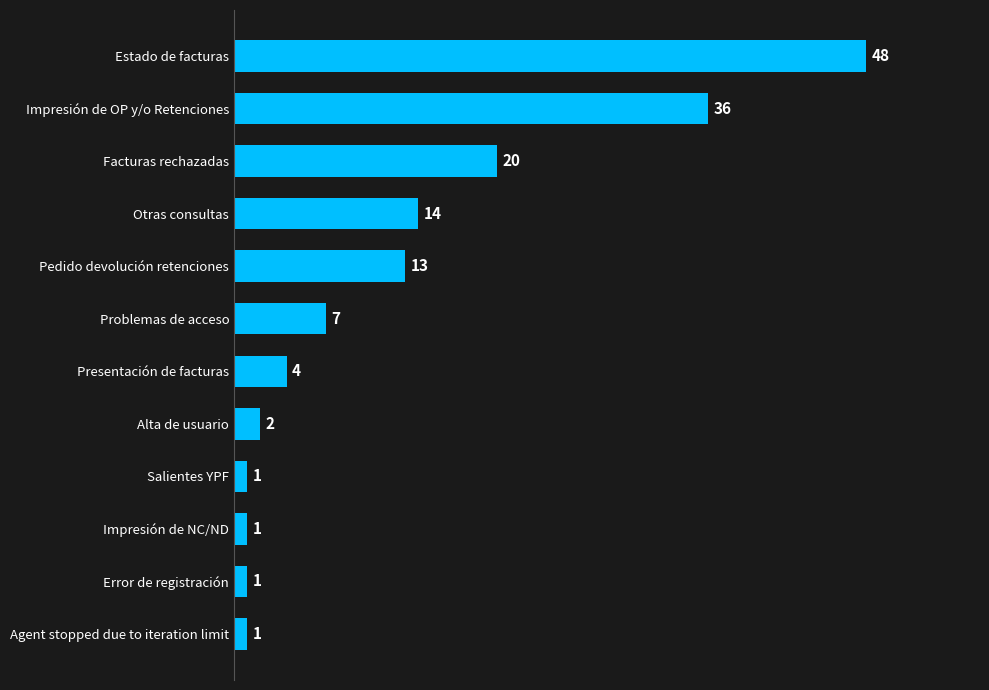

What is the greatest value displayed?

48